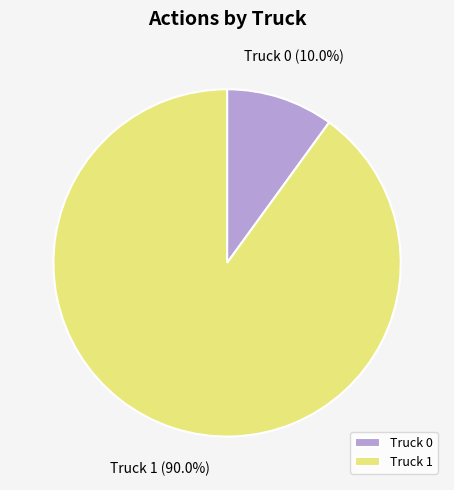

Is it true that Truck 1 is 90% of the pie?

True